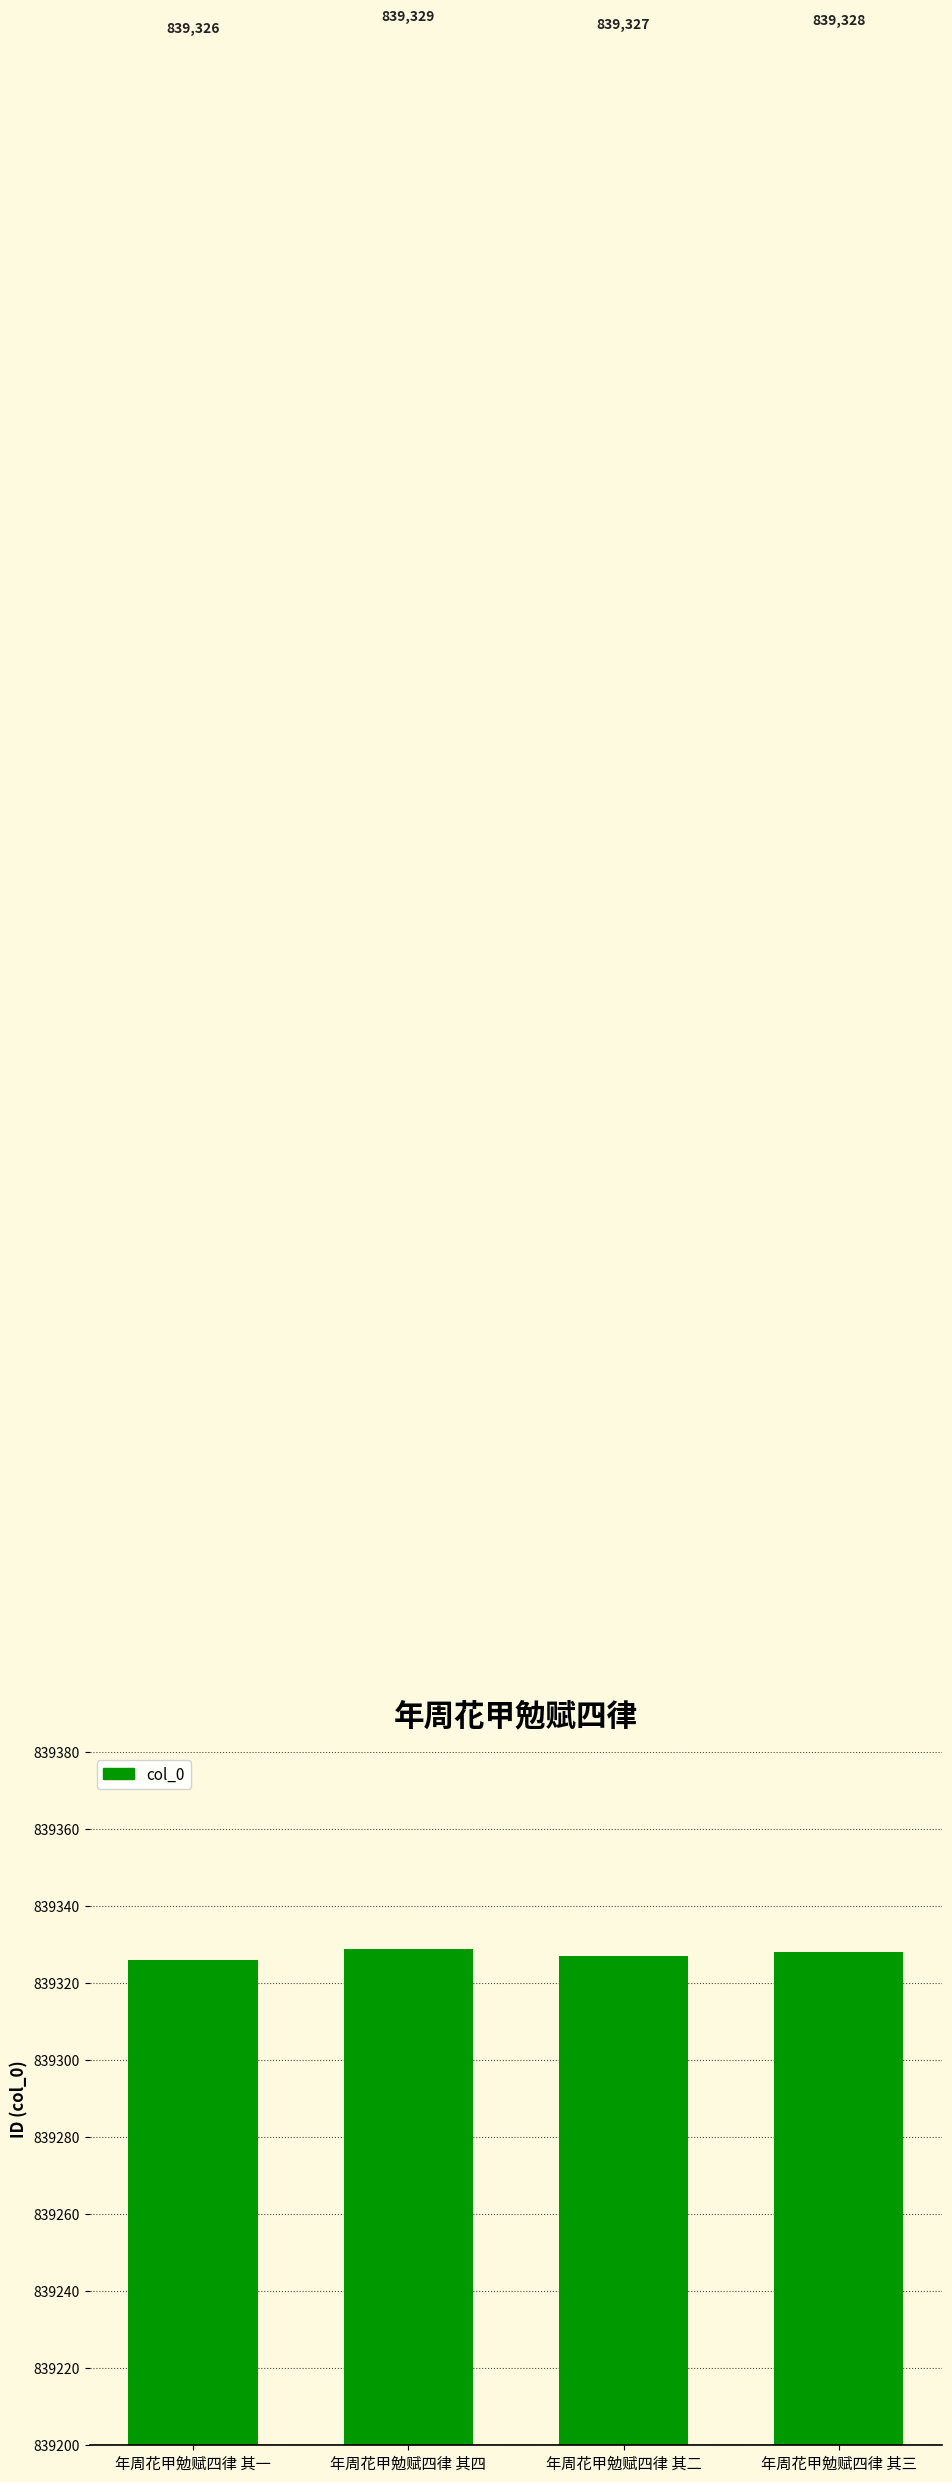

True or false: the data shows 839328 at 年周花甲勉赋四律 其三.

True